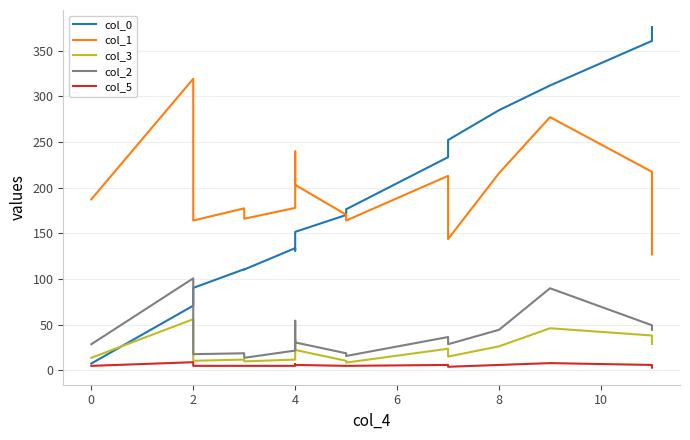

Does the chart have visible grid lines?

Yes